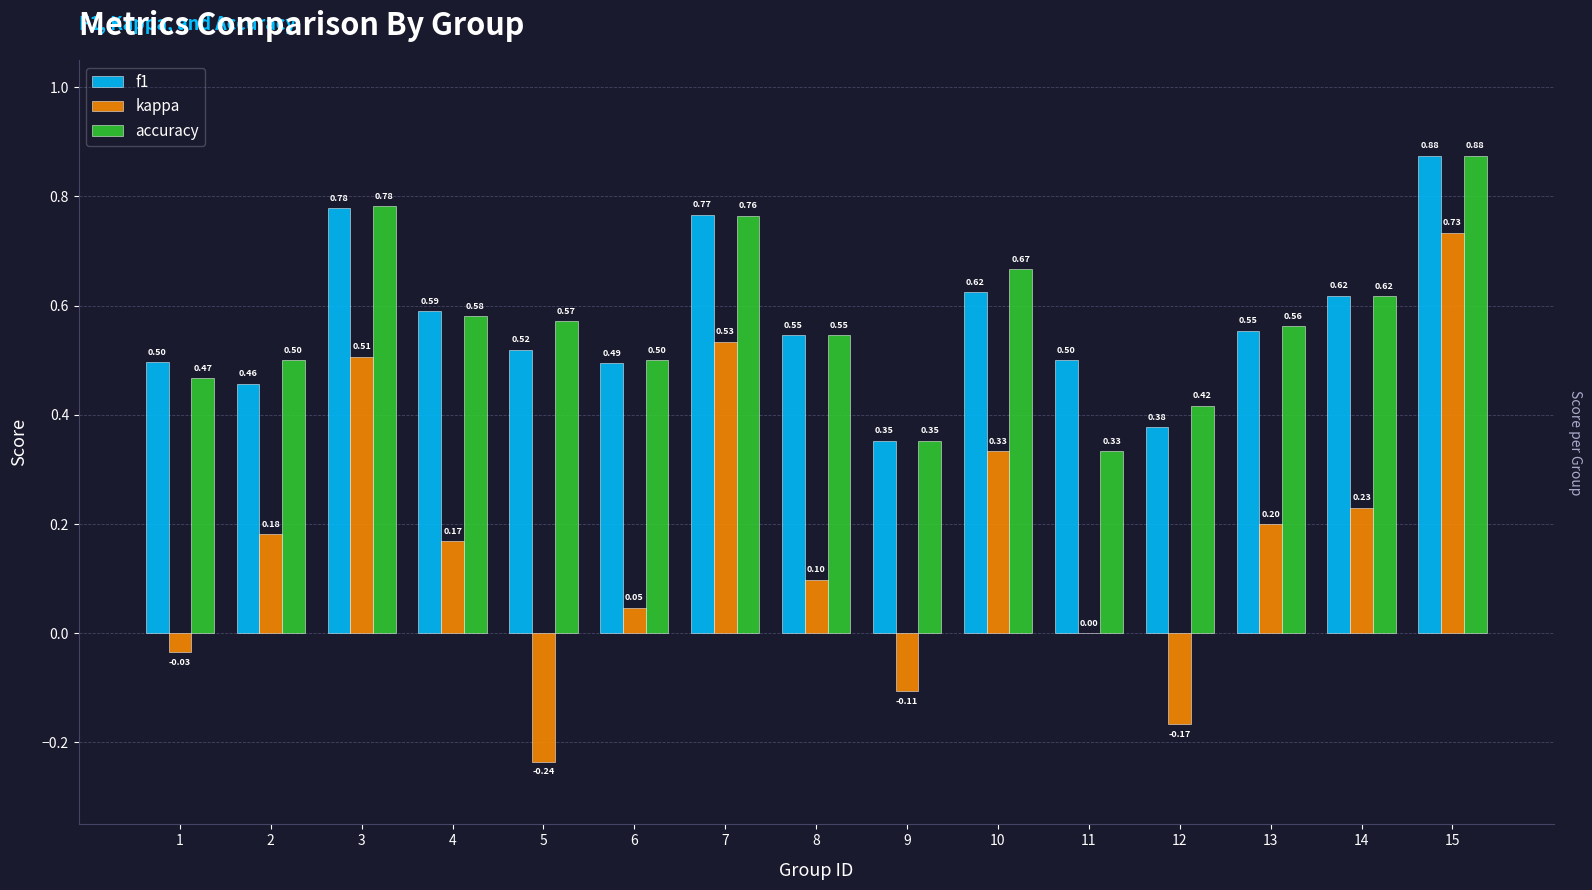

What is the average value of the kappa series?

0.2